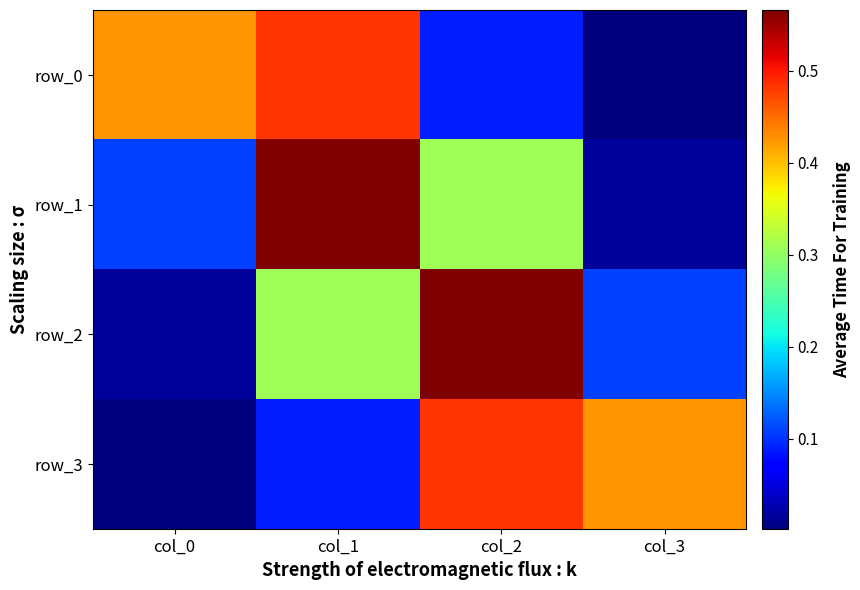

Rank the series at col_3 from lowest to highest value.

row_0, row_1, row_2, row_3